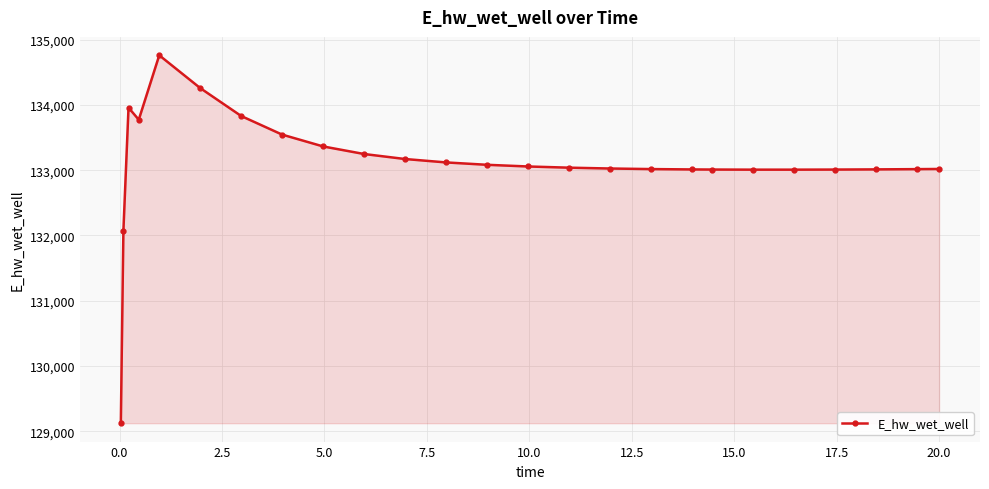

What is the sum of all values?

3327536.9